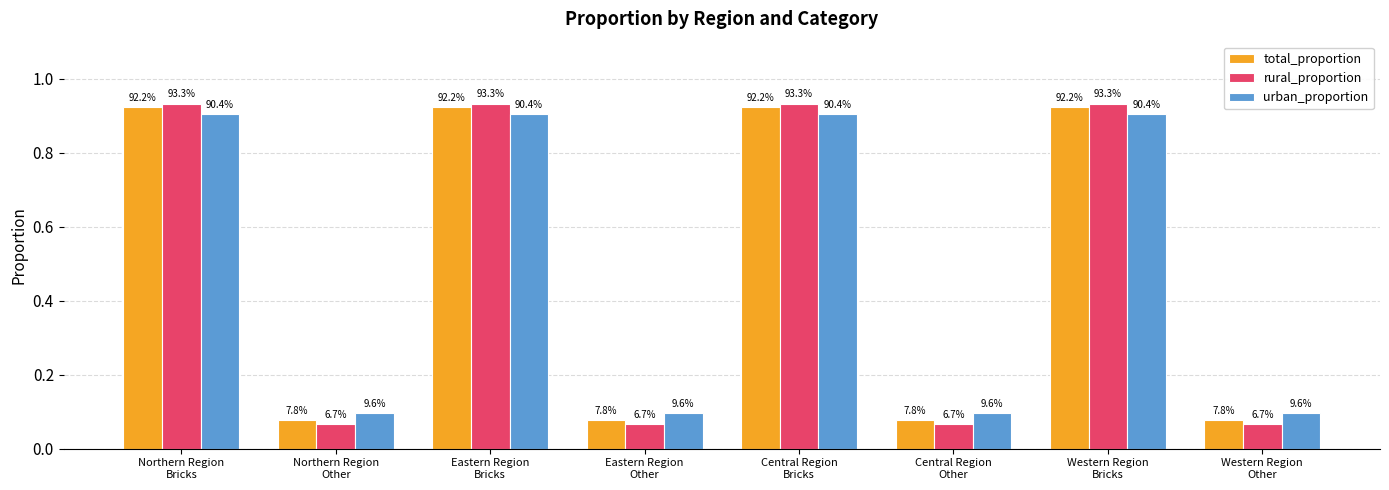

What is the value of the rural_proportion bar at the 3rd from the left?

0.9